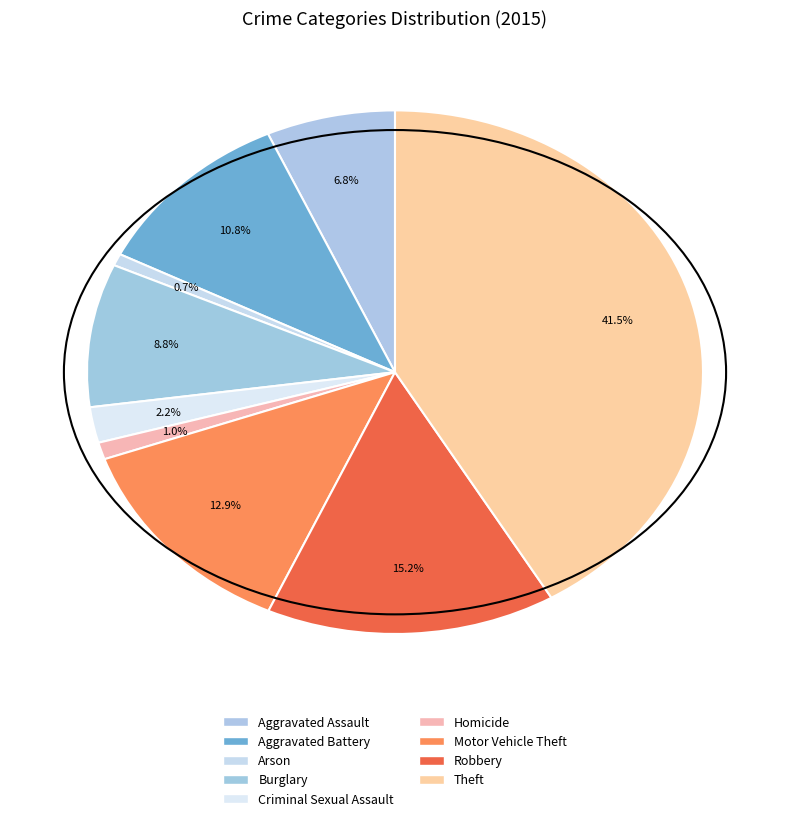

What is the total percentage of Criminal Sexual Assault and Robbery?

17.4%